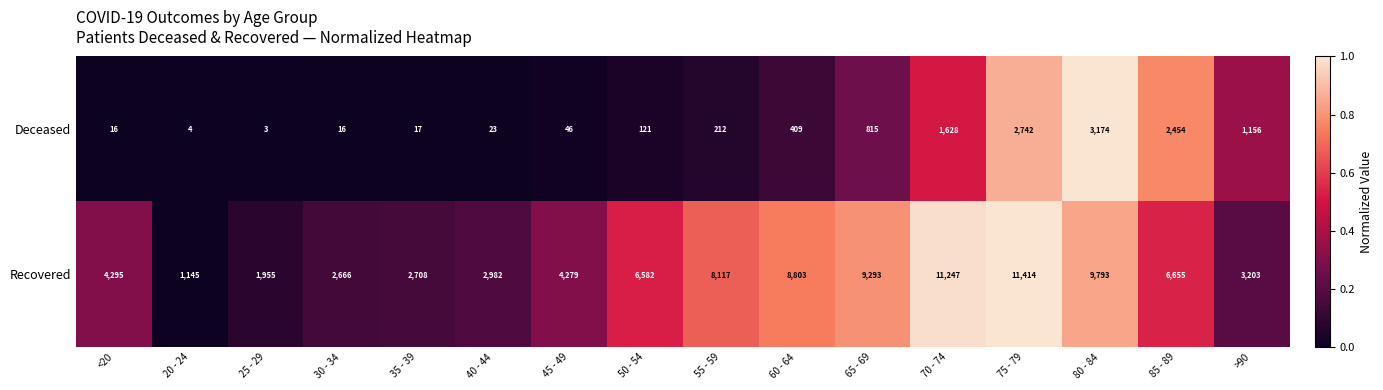

Between 70 - 74 and 75 - 79, which series saw the biggest shift?

Deceased